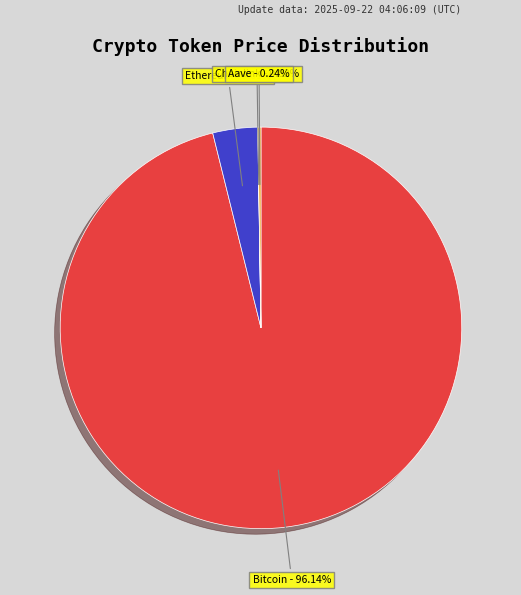

Which category has the biggest portion of the pie?

Bitcoin